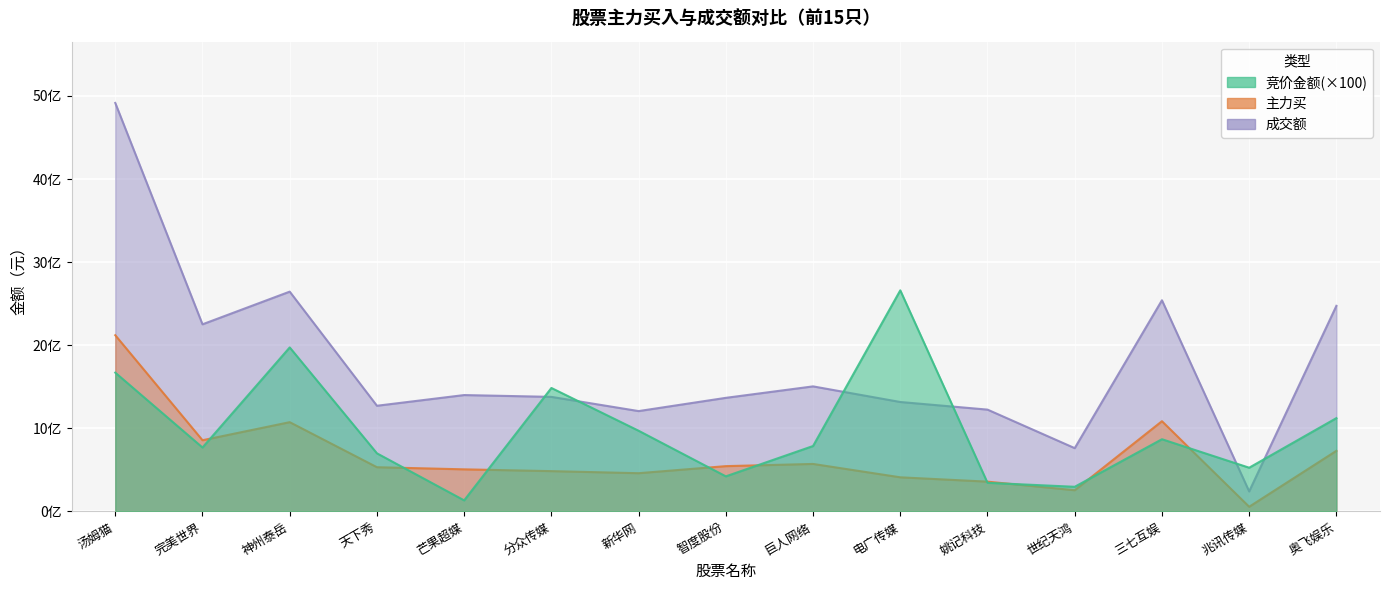

At which category does 成交额 reach its first local peak?

神州泰岳